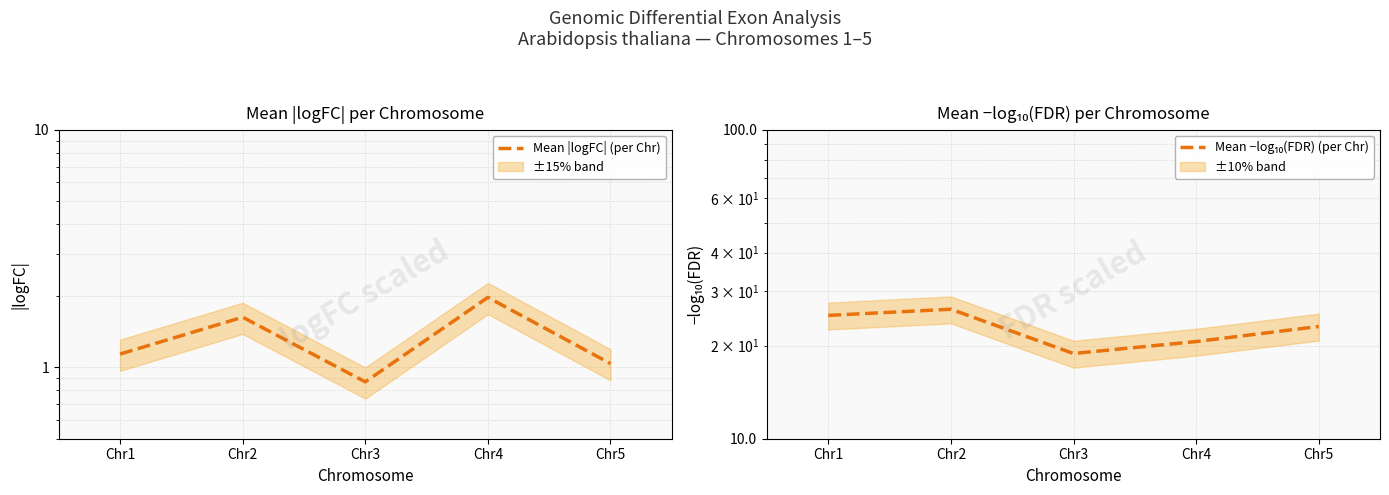

Does the chart display data point markers on the line(s)?

No